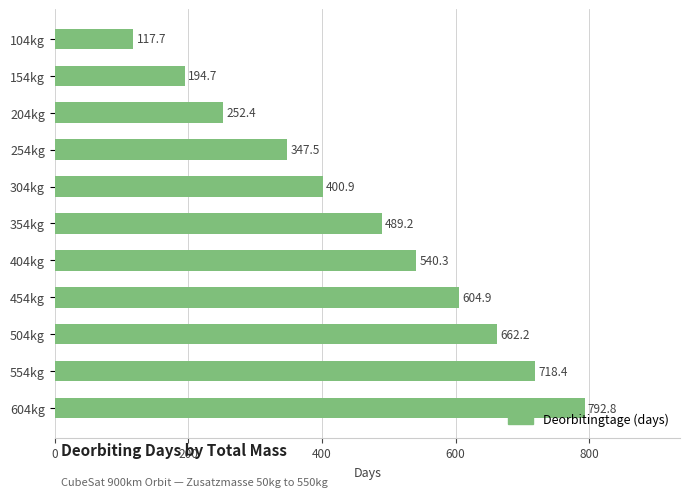

Rank the categories by value from lowest to highest.

104kg, 154kg, 204kg, 254kg, 304kg, 354kg, 404kg, 454kg, 504kg, 554kg, 604kg